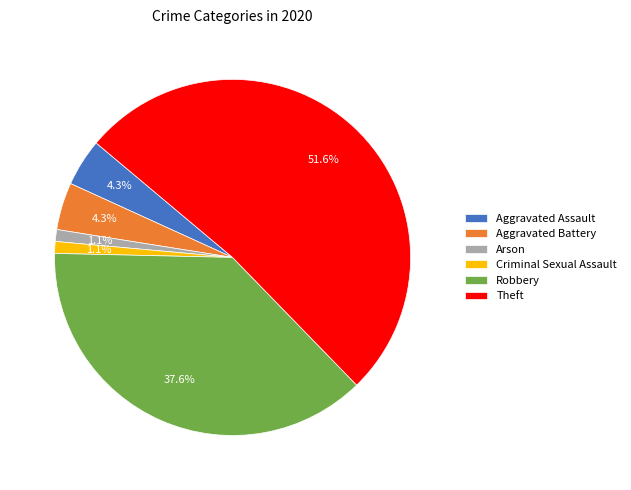

Which has a higher value, Theft or Robbery?

Theft